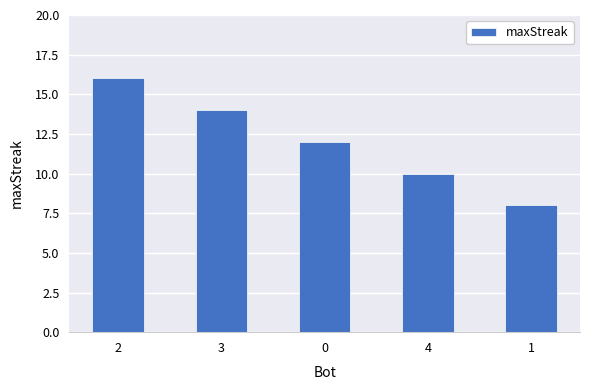

Approximately how many times larger is the value at 4 compared to 2?

0.6